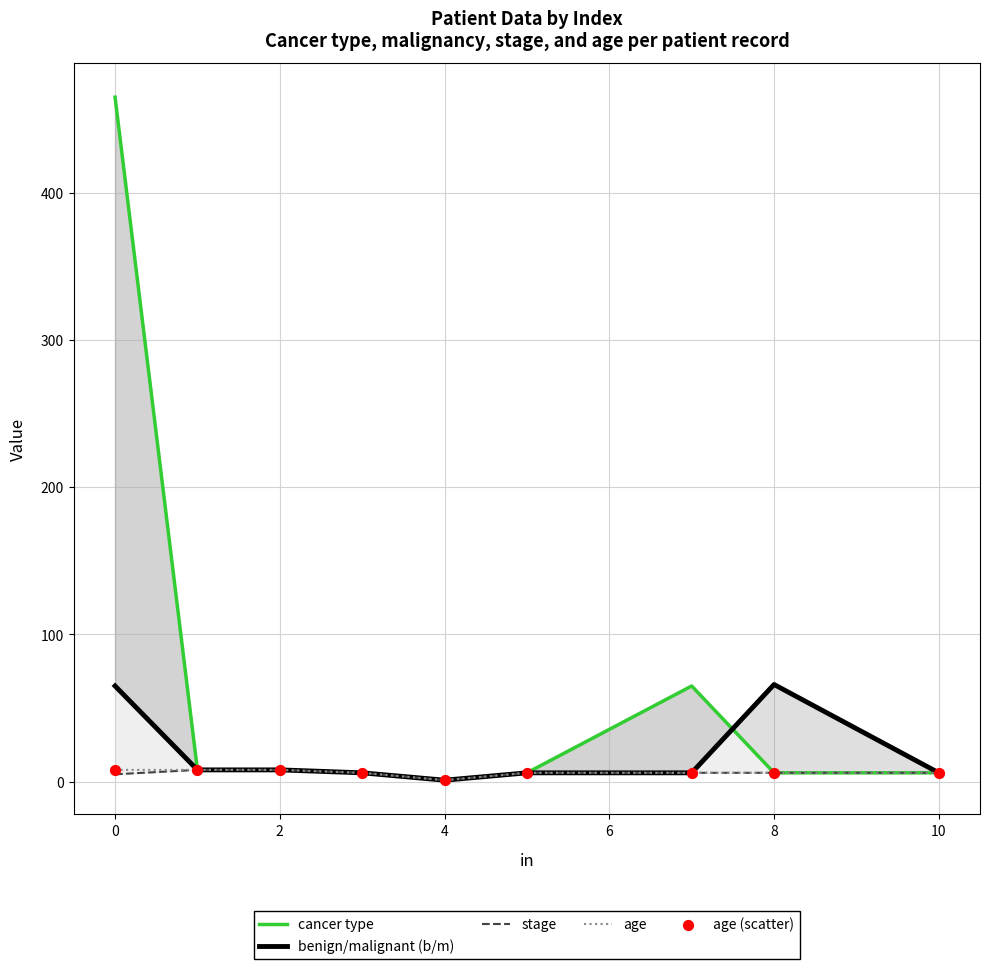

At how many categories does at least one series exceed 234?

1